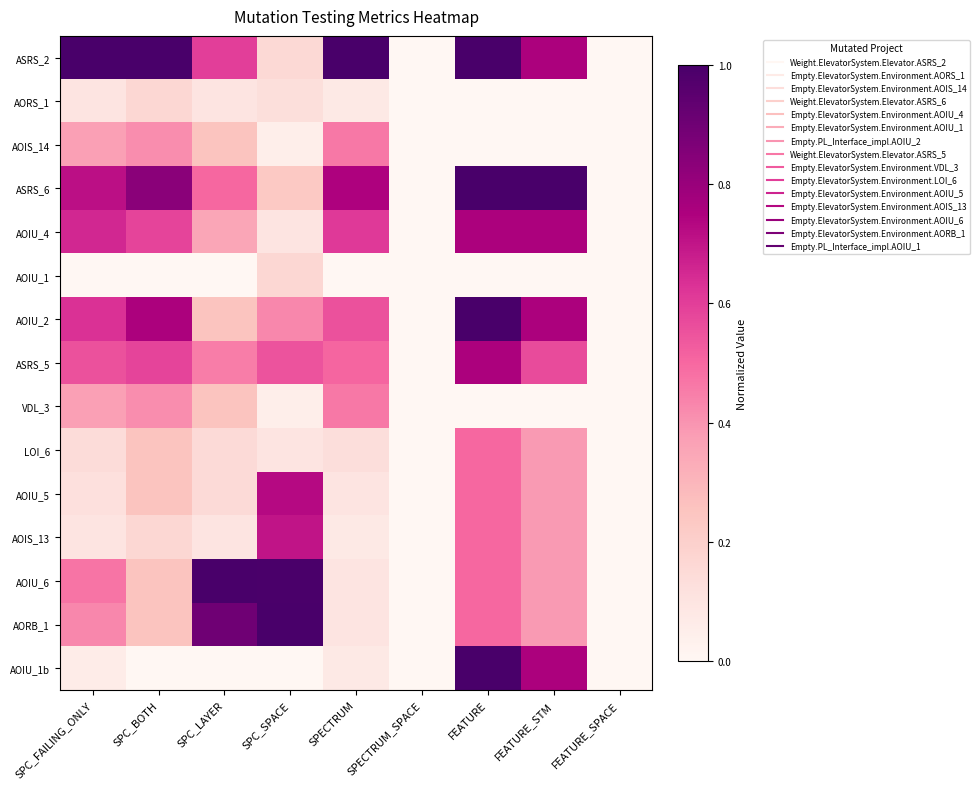

Which series has the largest range (max minus min)?

ASRS_2